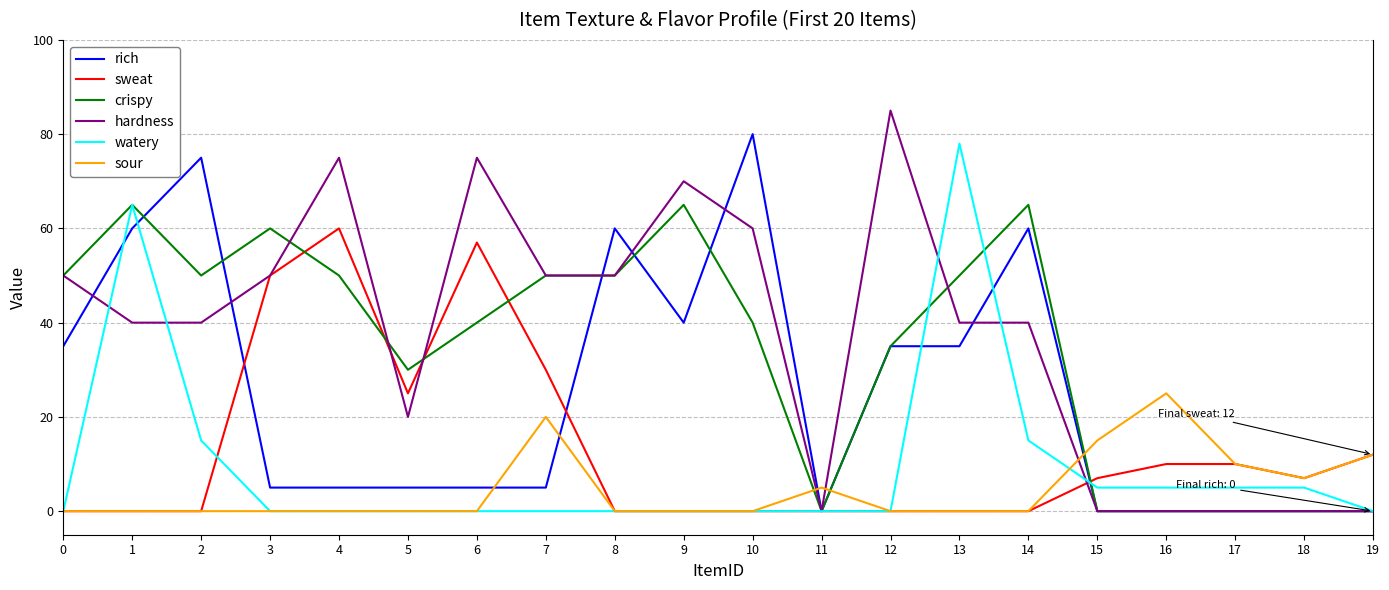

At which category does the chart reach its peak across all series?

12